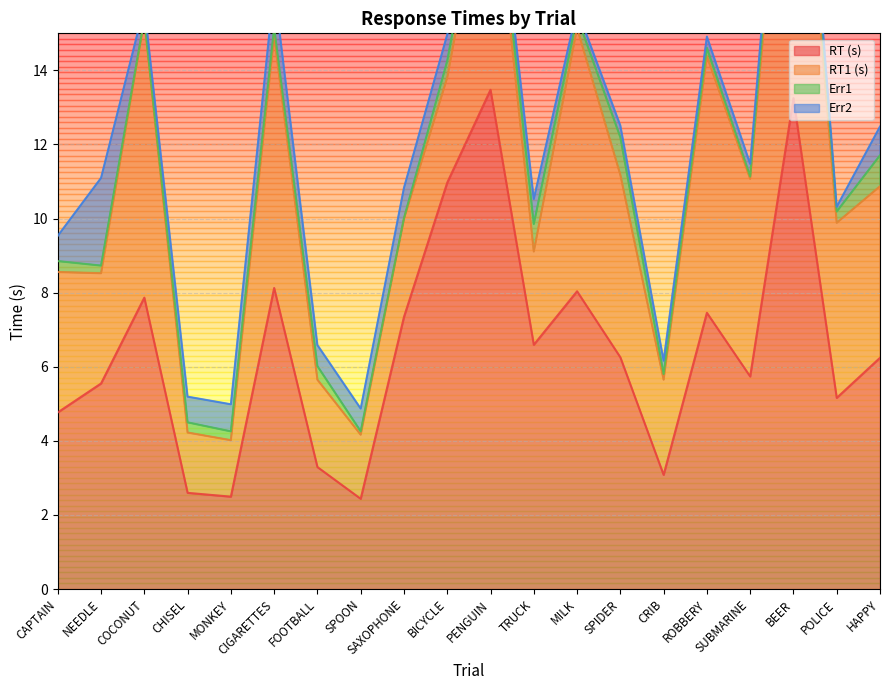

True or false: RT (s) has more than 0 points higher than both neighbors.

True